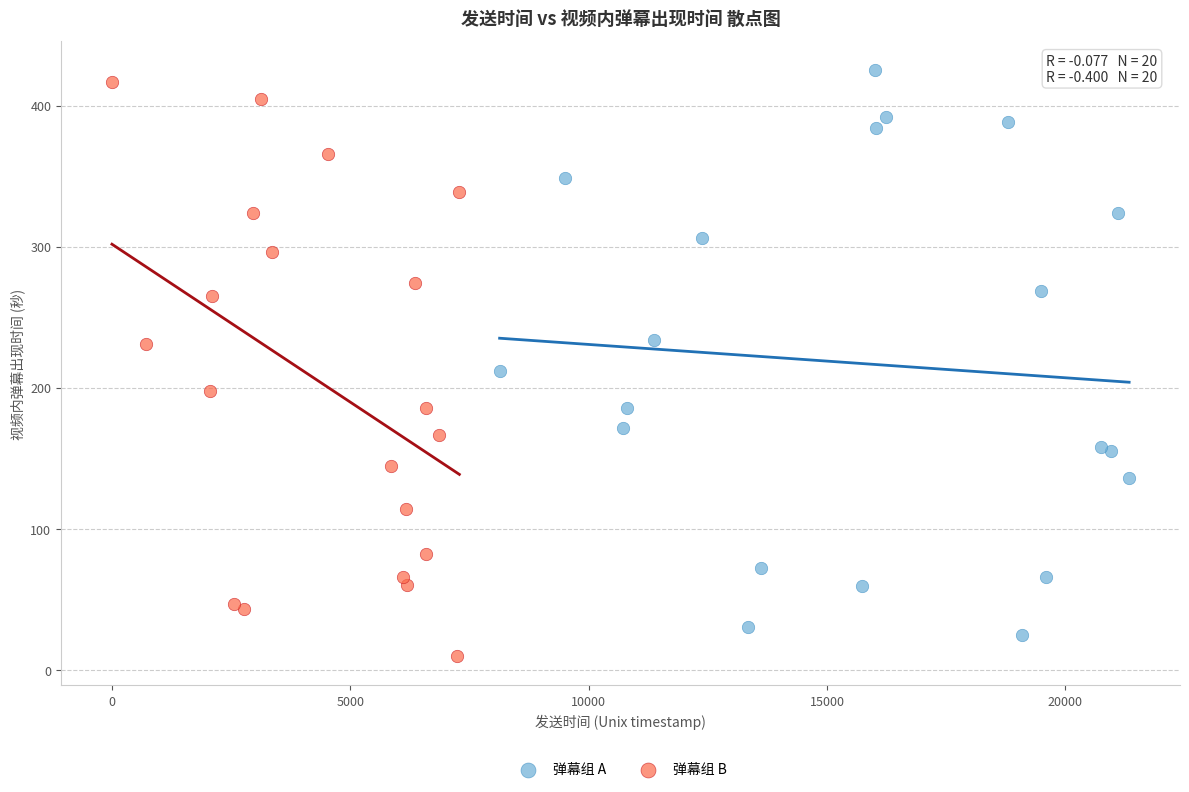

Which series has the largest Y range (max minus min)?

弹幕组 B